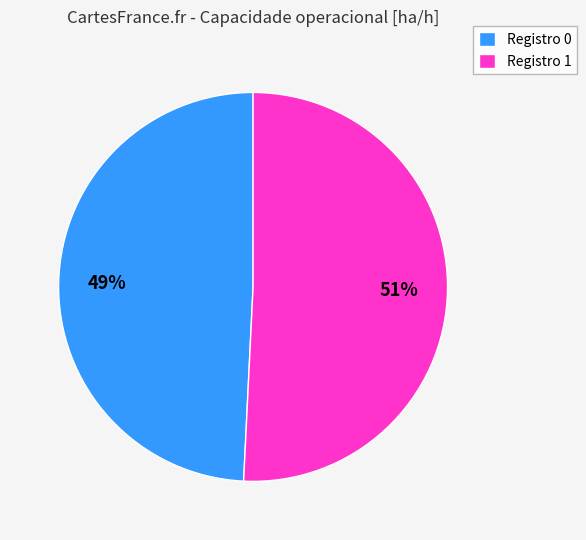

Do Registro 1 and Registro 0 together represent more than half of the pie?

Yes